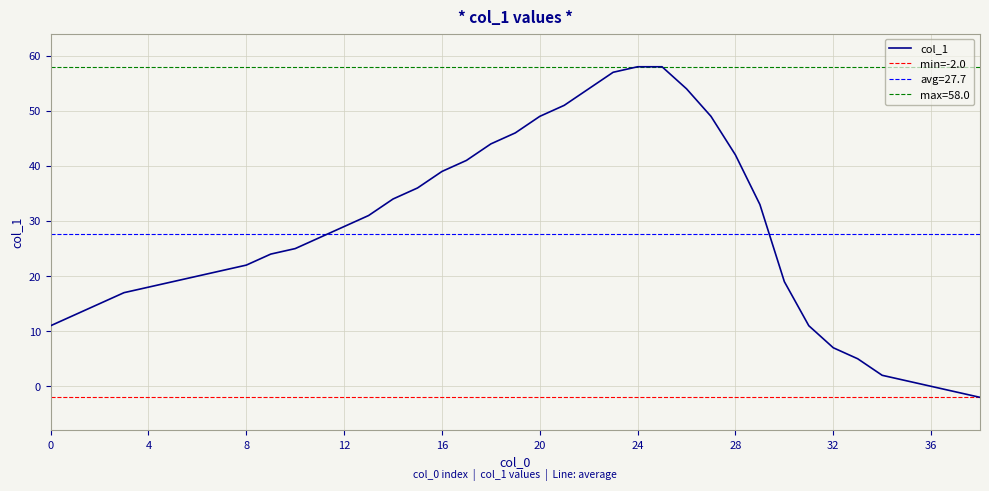

How many categories are shown in the chart?

39